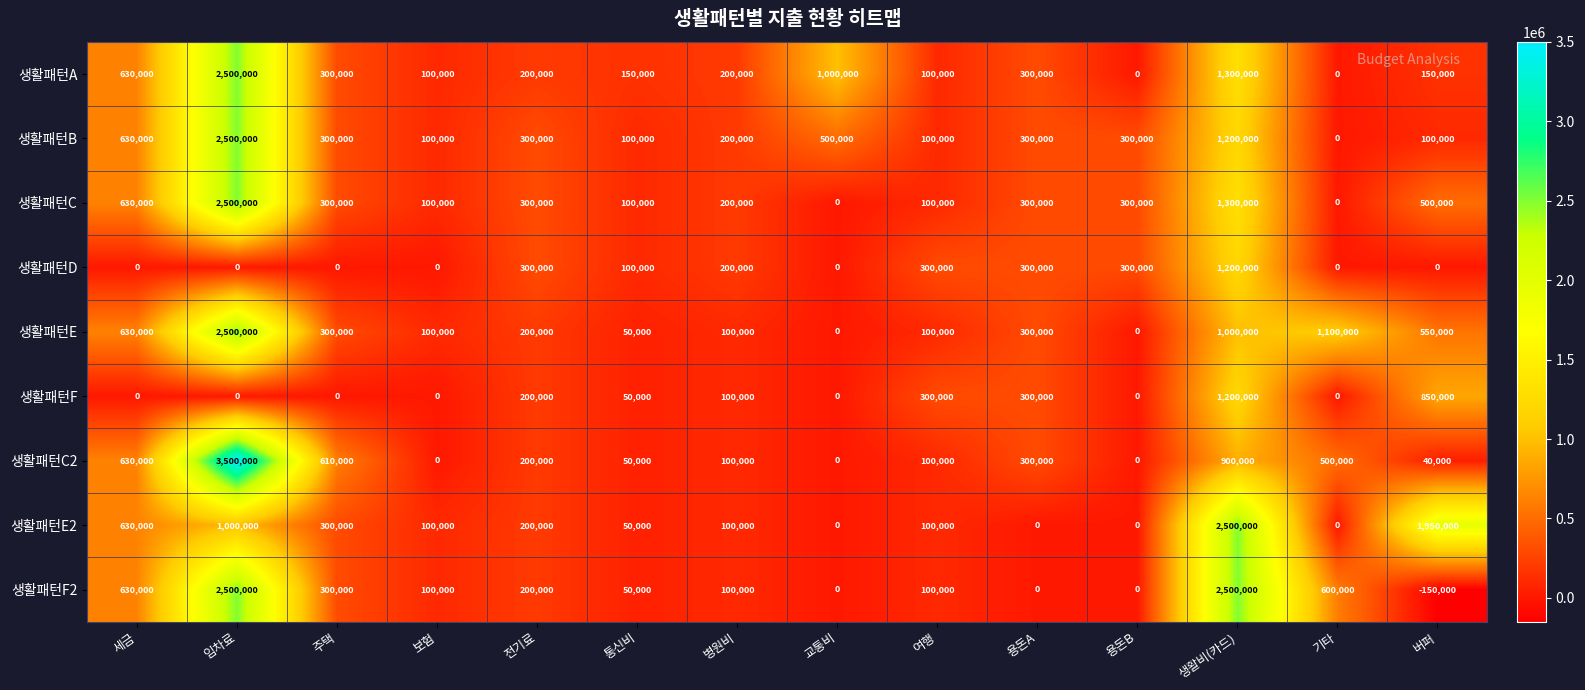

Where does the 생활패턴D series first go above 100000?

전기료